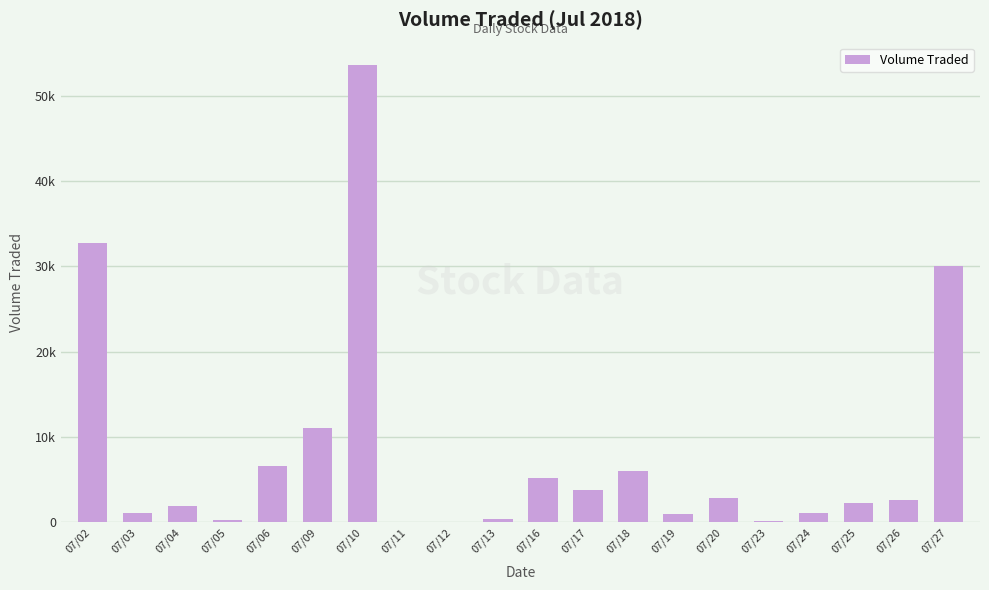

Are the bars horizontal?

No